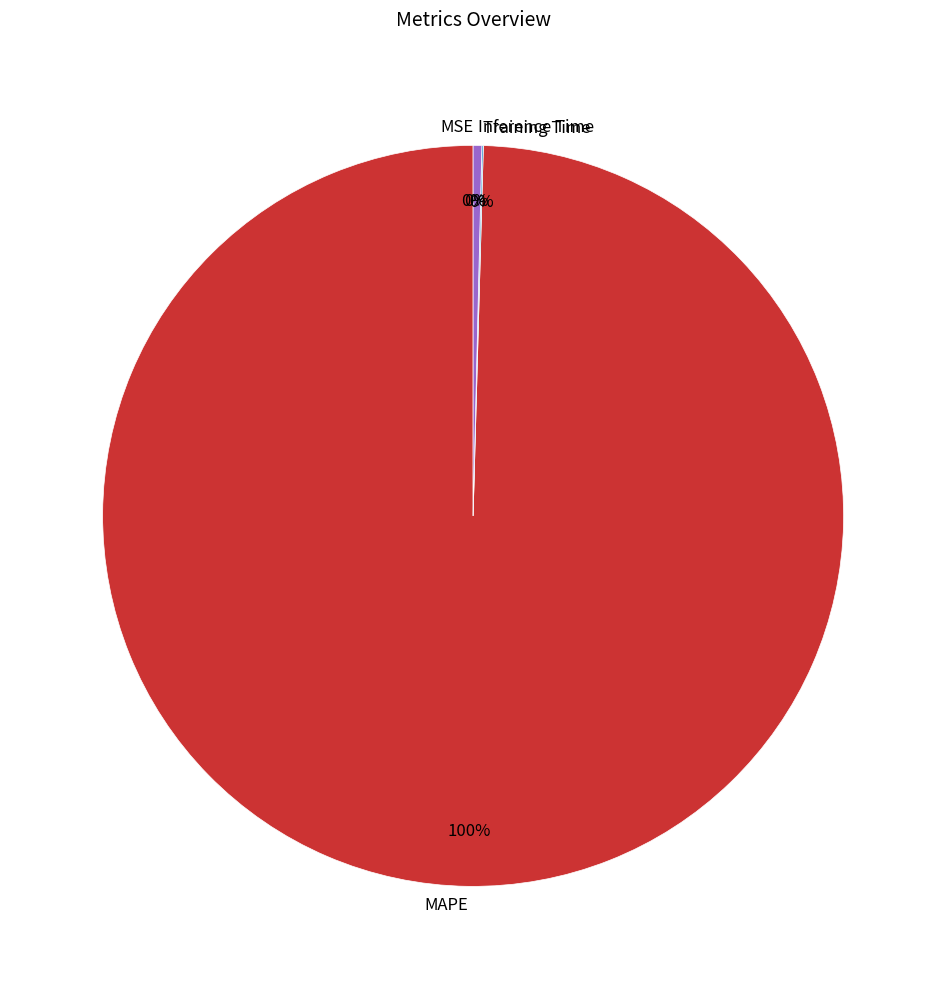

Which slice is the largest?

MAPE